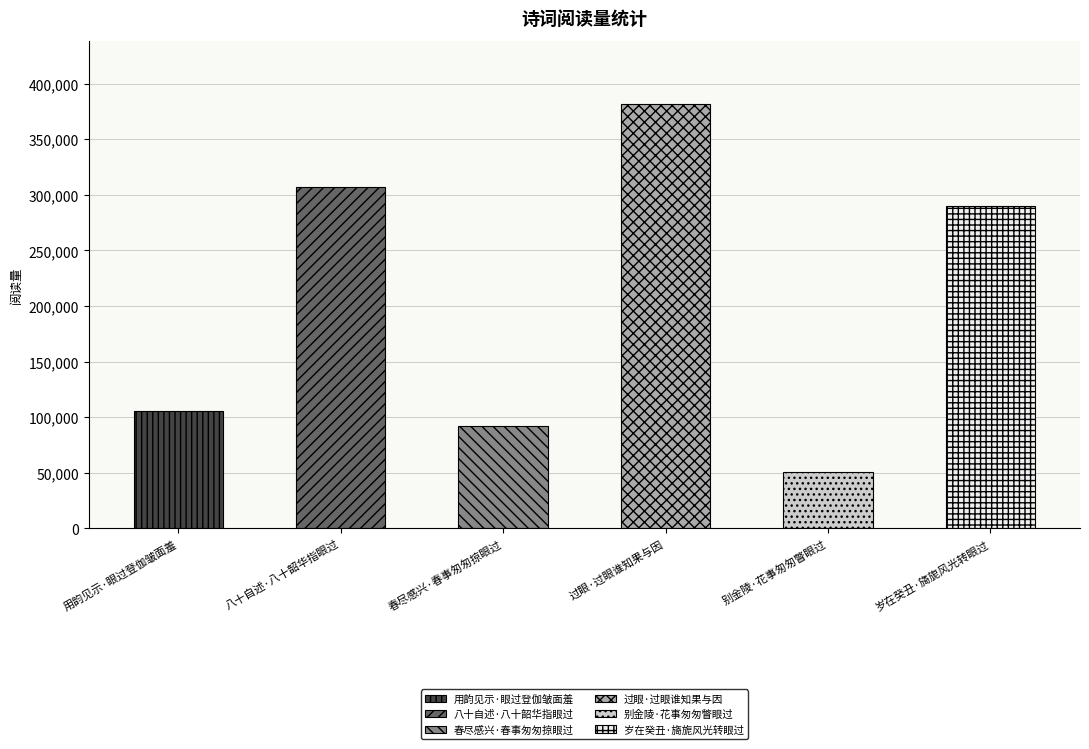

What is the sum of all values?

1227449